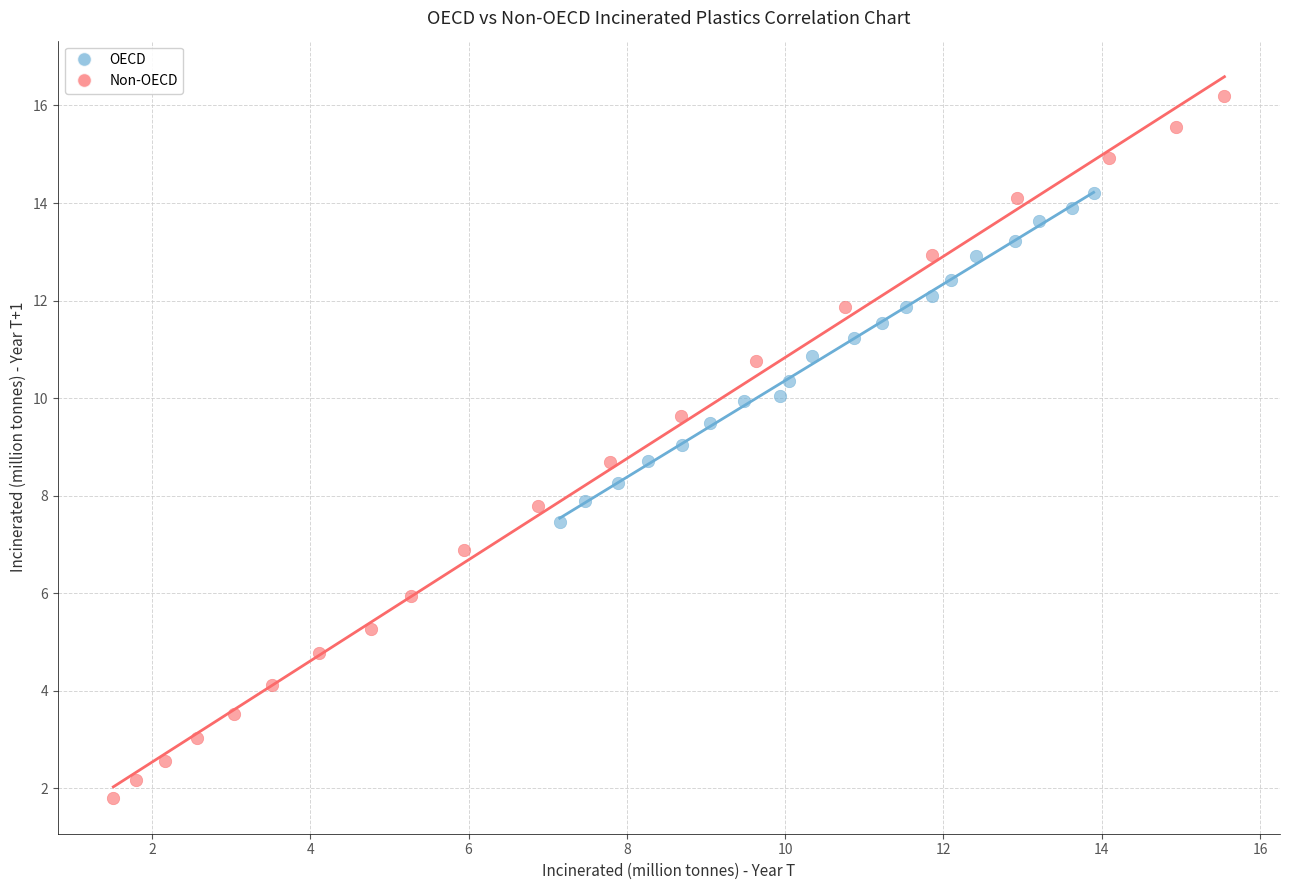

Which series has the largest Y range (max minus min)?

Non-OECD